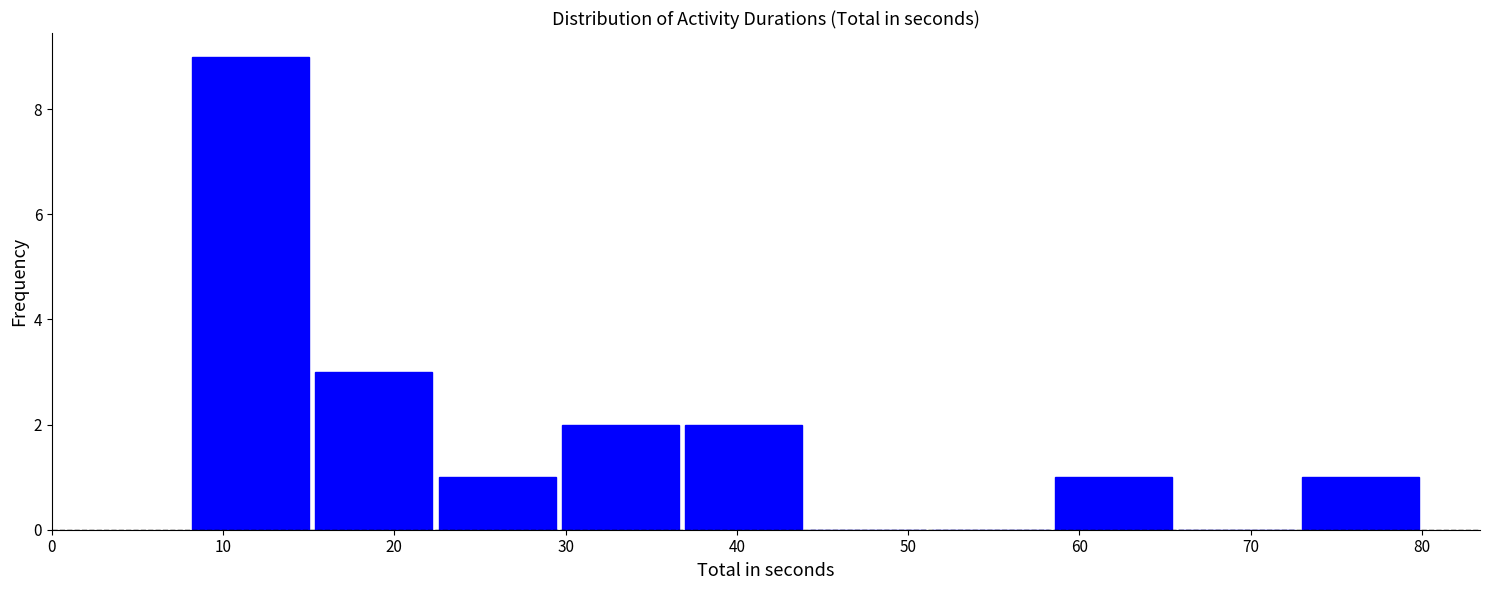

Which range on the x-axis has the tallest bar?

8.0 to 15.2